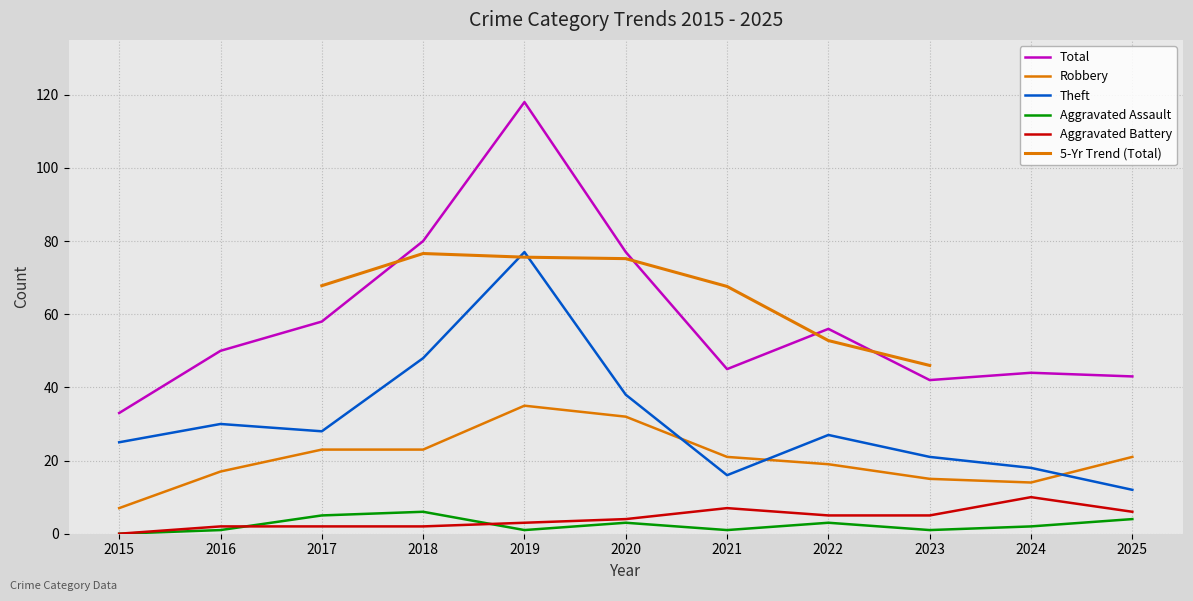

The value of Aggravated Assault at 2024 is 3. True or false?

False